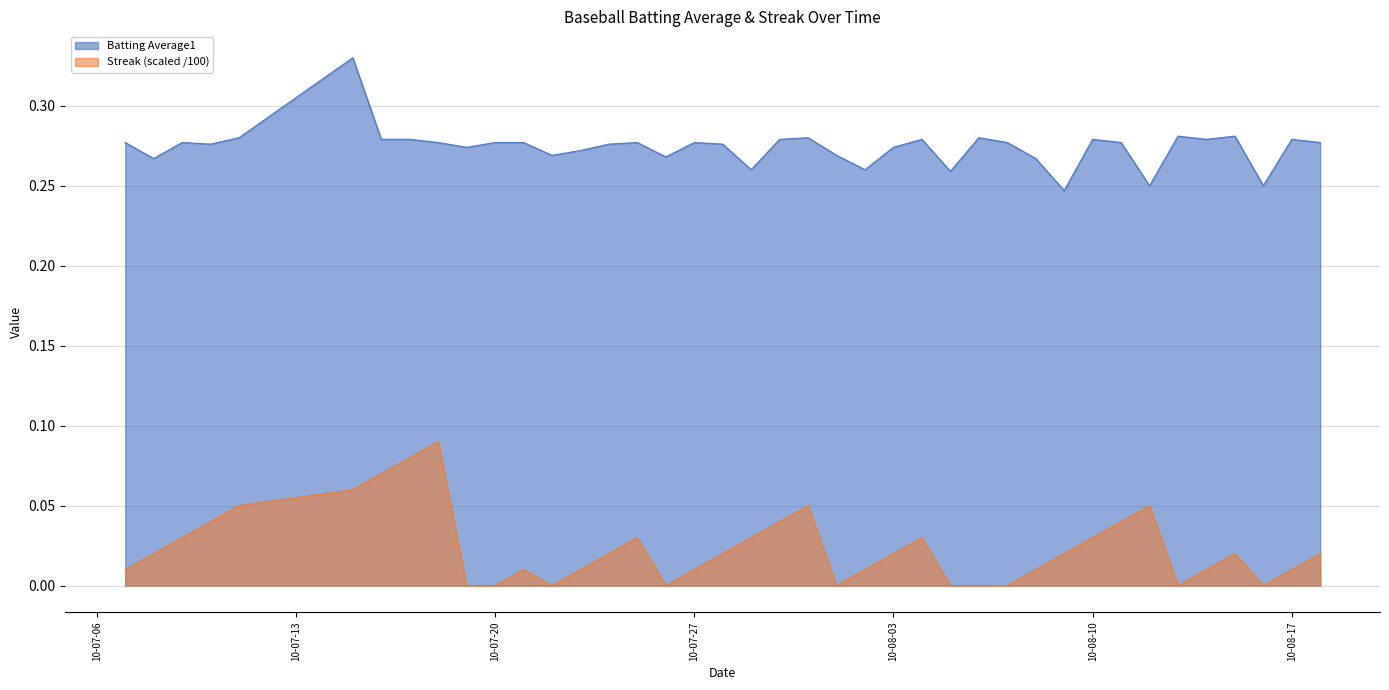

Count the number of categories in the chart.

40